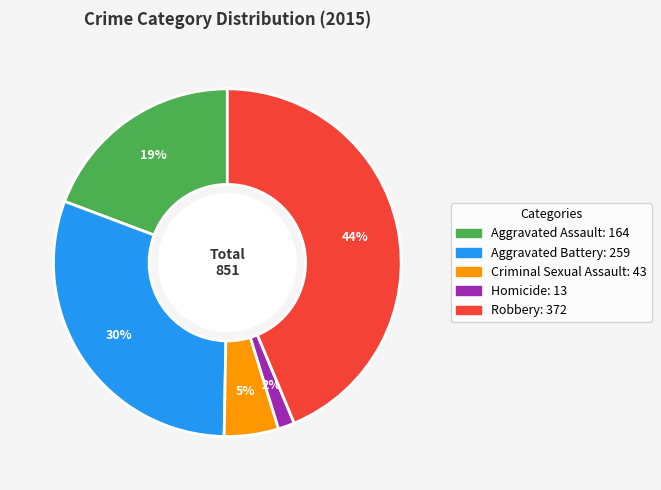

To the nearest percent, what is the difference between the largest and smallest slice percentages?

42%